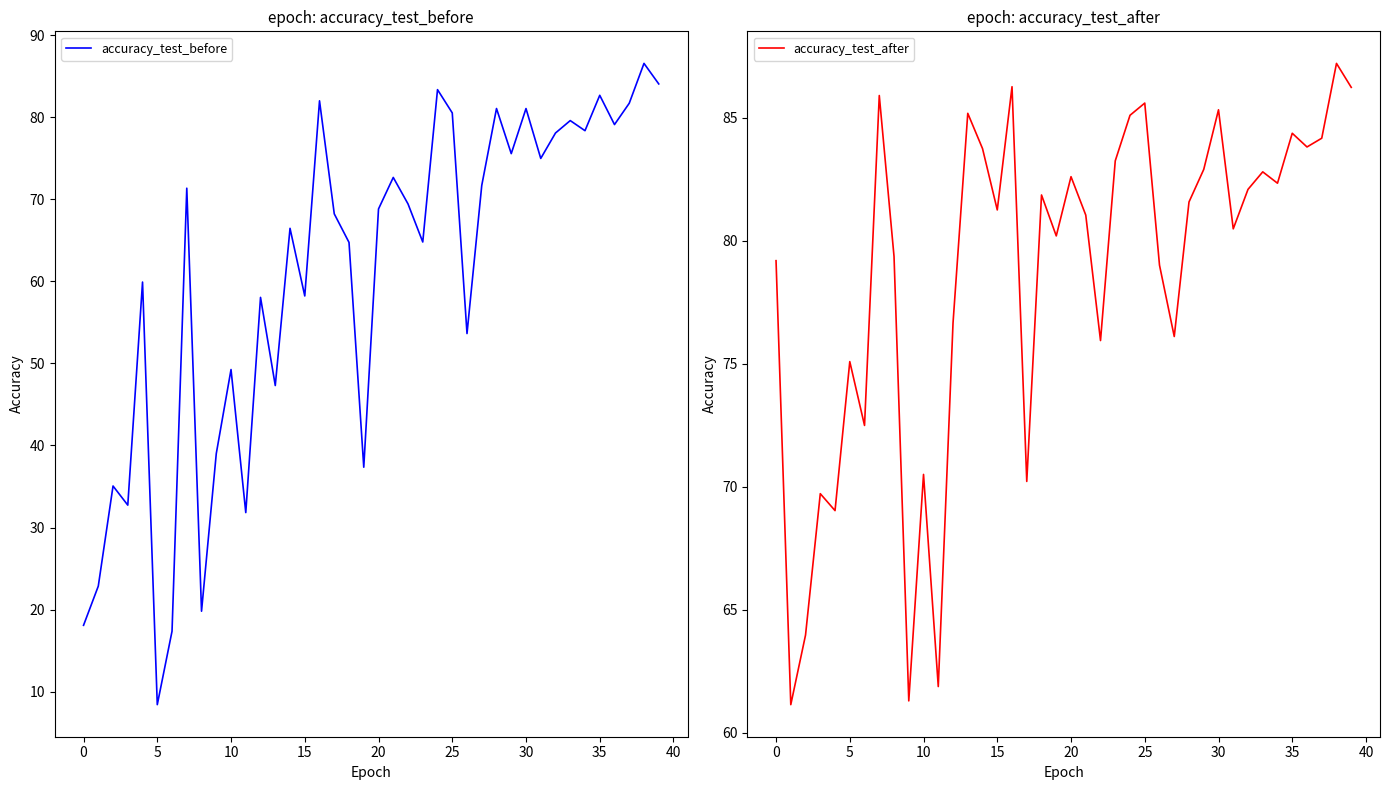

What is the maximum value for accuracy_test_before?

86.6